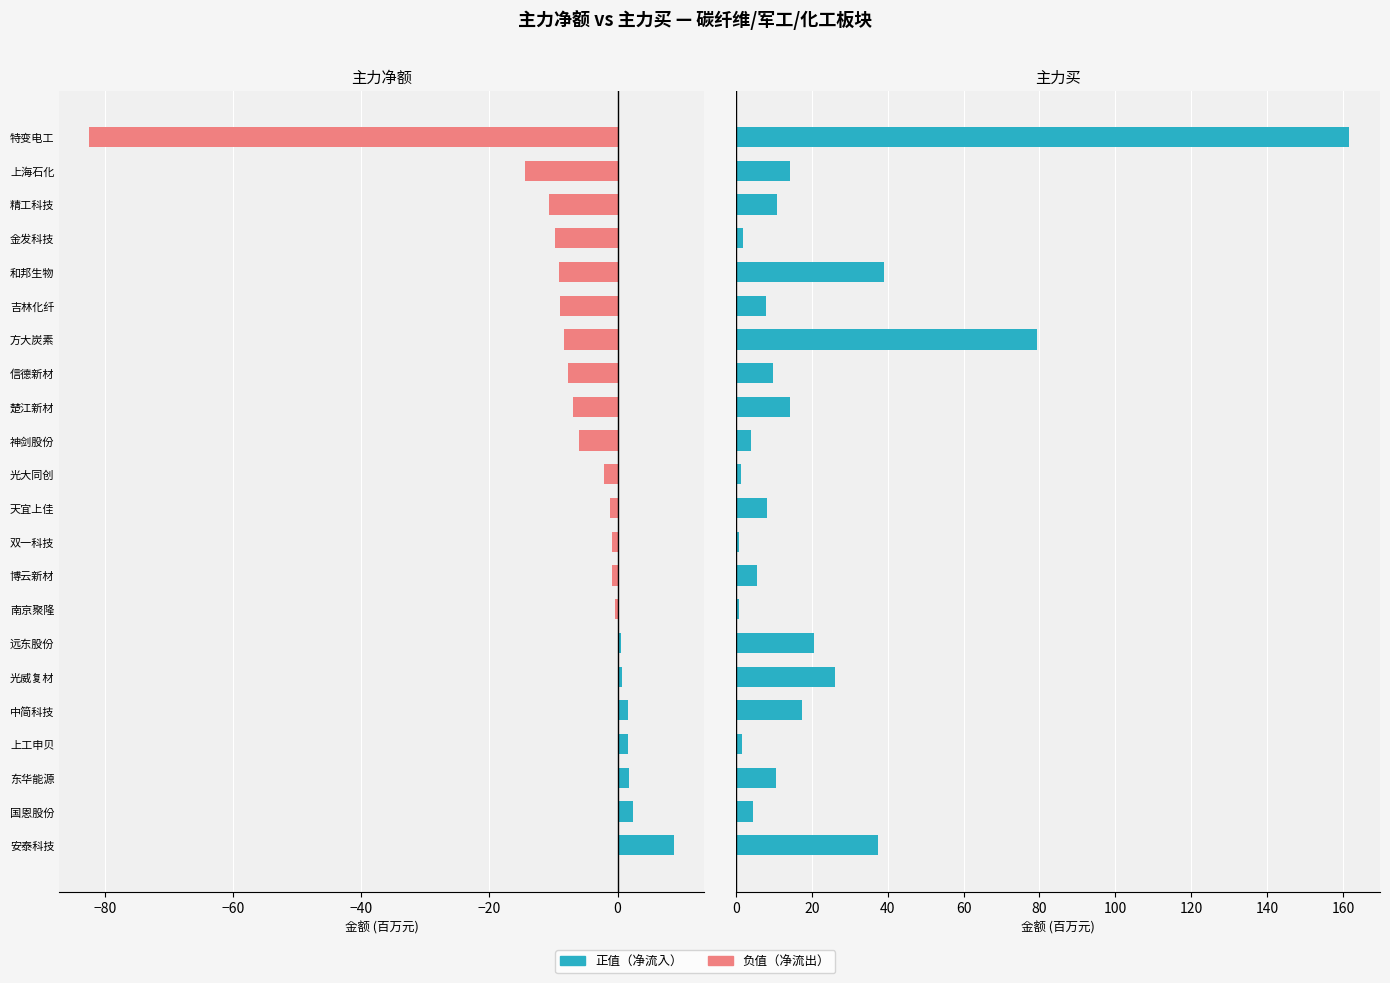

What is the difference between the second highest and minimum values in the 主力净额 series?

84.9